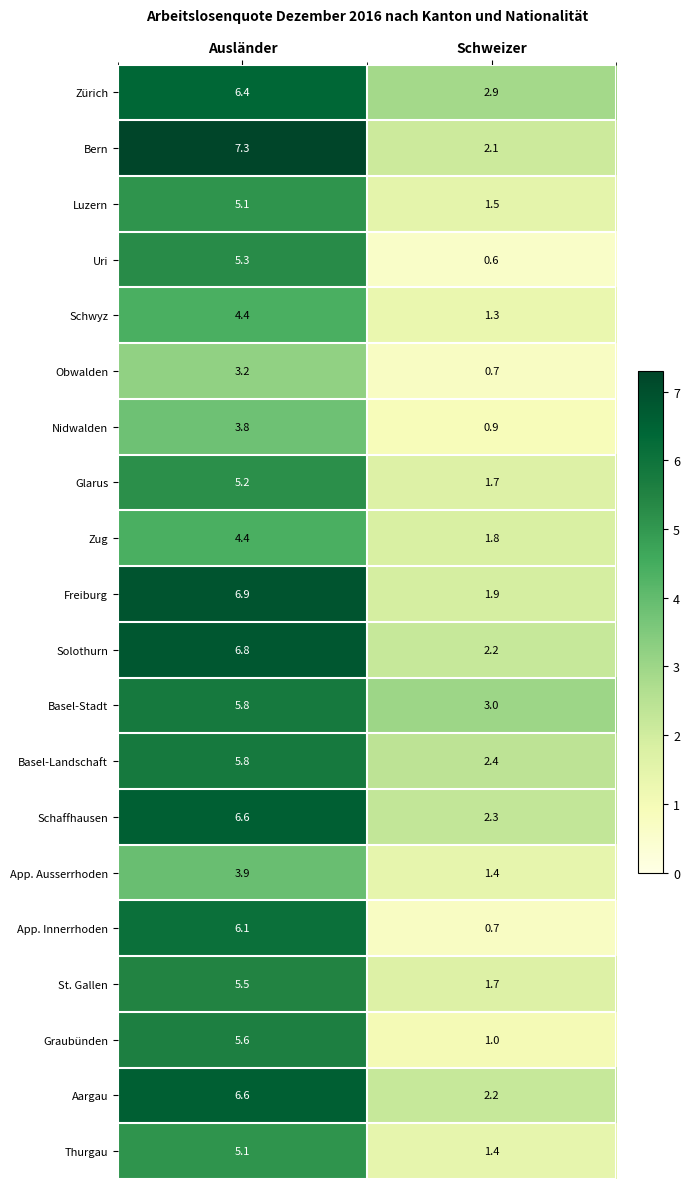

At which label is Bern closest to 4?

Schweizer